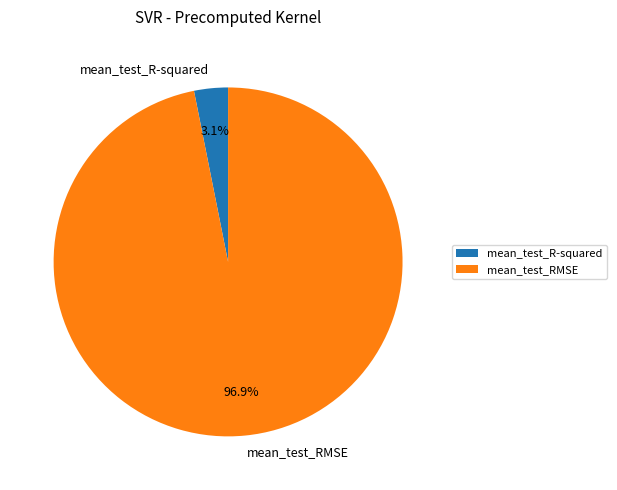

Is mean_test_R-squared the majority of the pie?

No